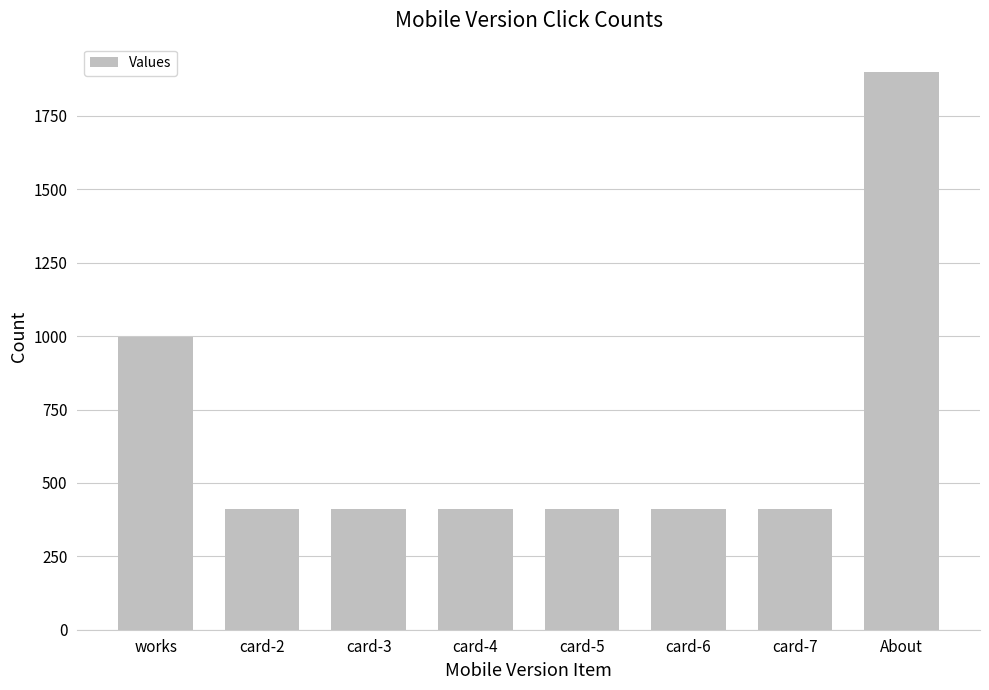

Reading left to right, transcribe all the data shown in this chart.

996	410	410	410	410	410	410	1901